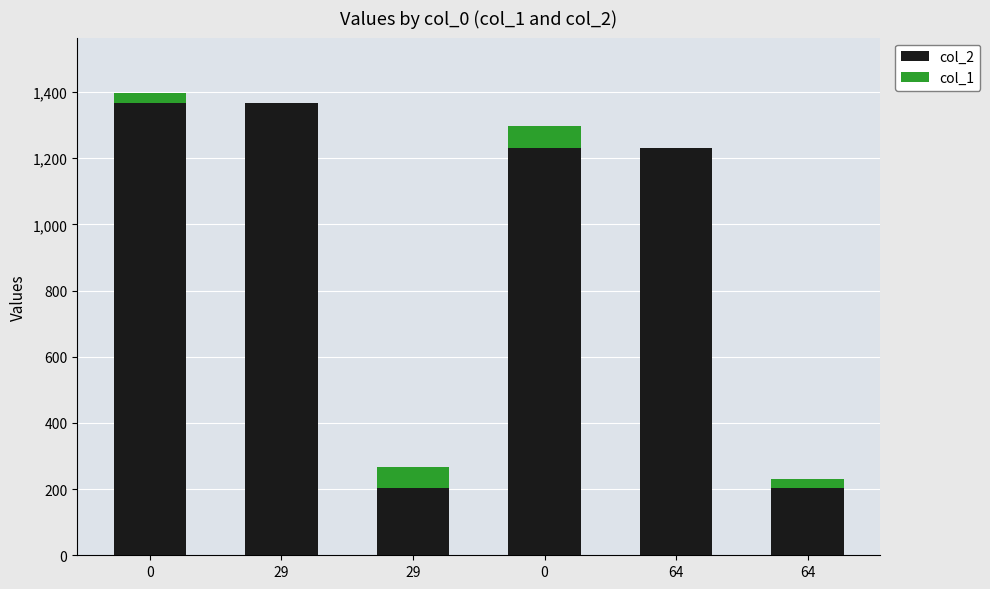

Are the bars grouped side by side (vs. stacked)?

No